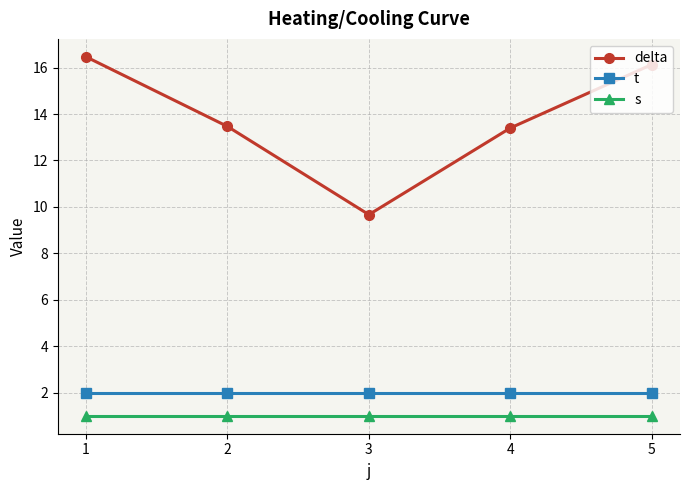

Which series has the largest total across all categories?

delta